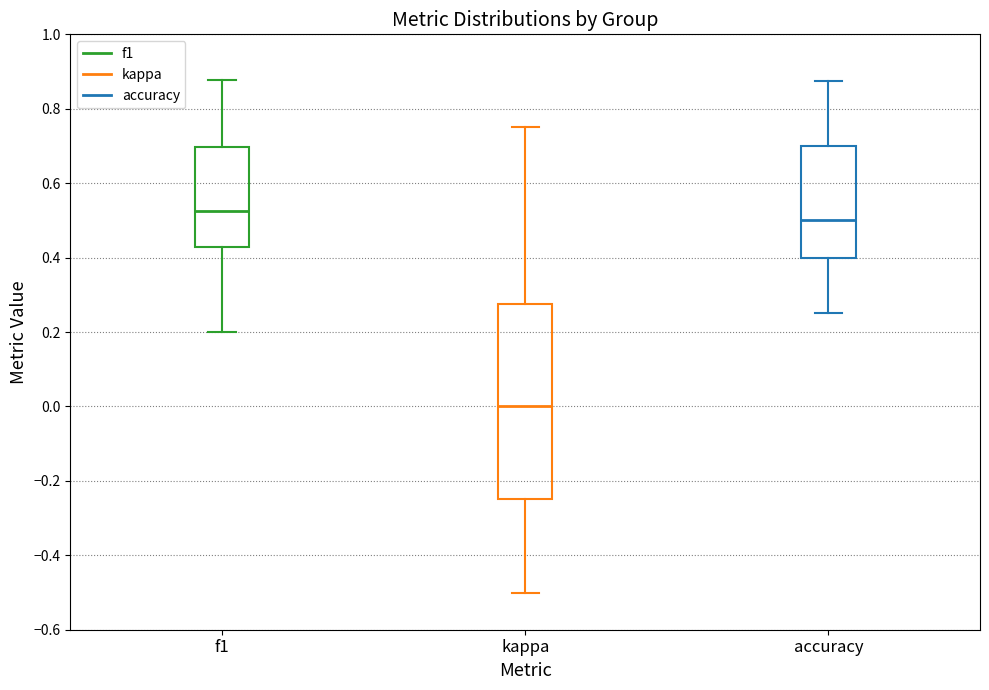

Which box is the tallest, from its lower edge to its upper edge?

kappa